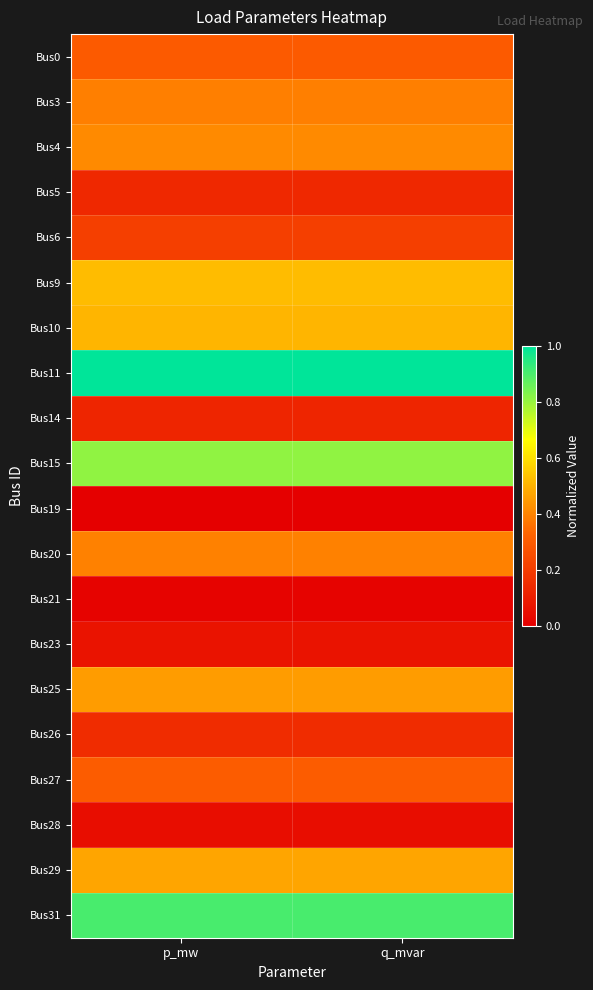

What is the spread (max minus min) of values at p_mw?

1.0